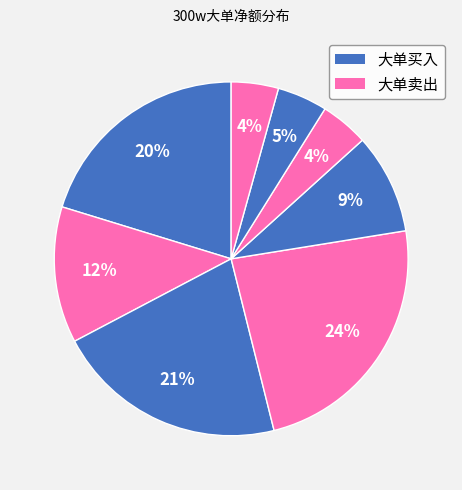

Count the number of slices in the pie.

8